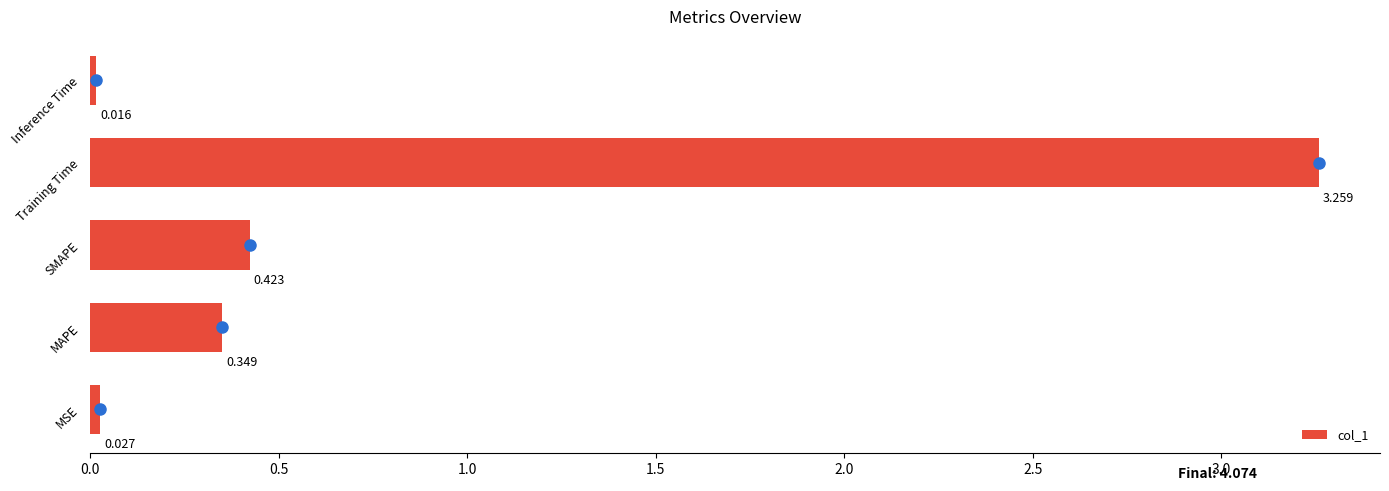

Which label corresponds to the smallest value in the chart?

Inference Time